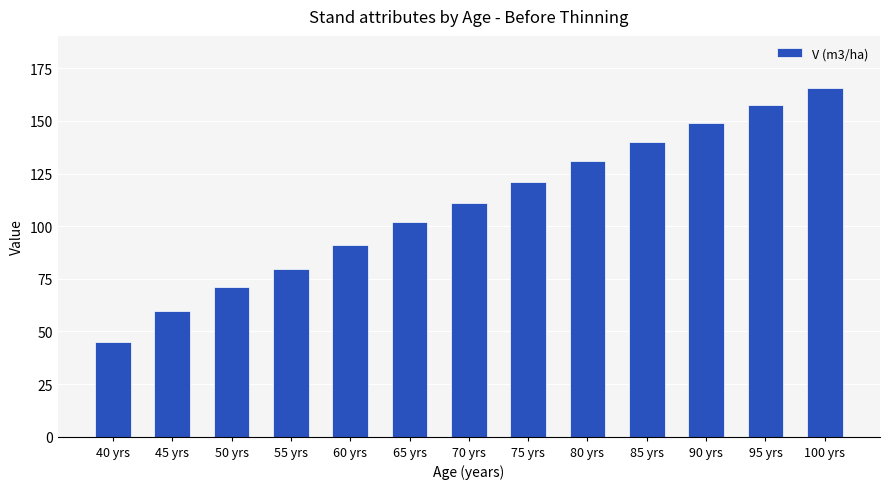

True or false: the data shows 140.1 at 85 yrs.

True